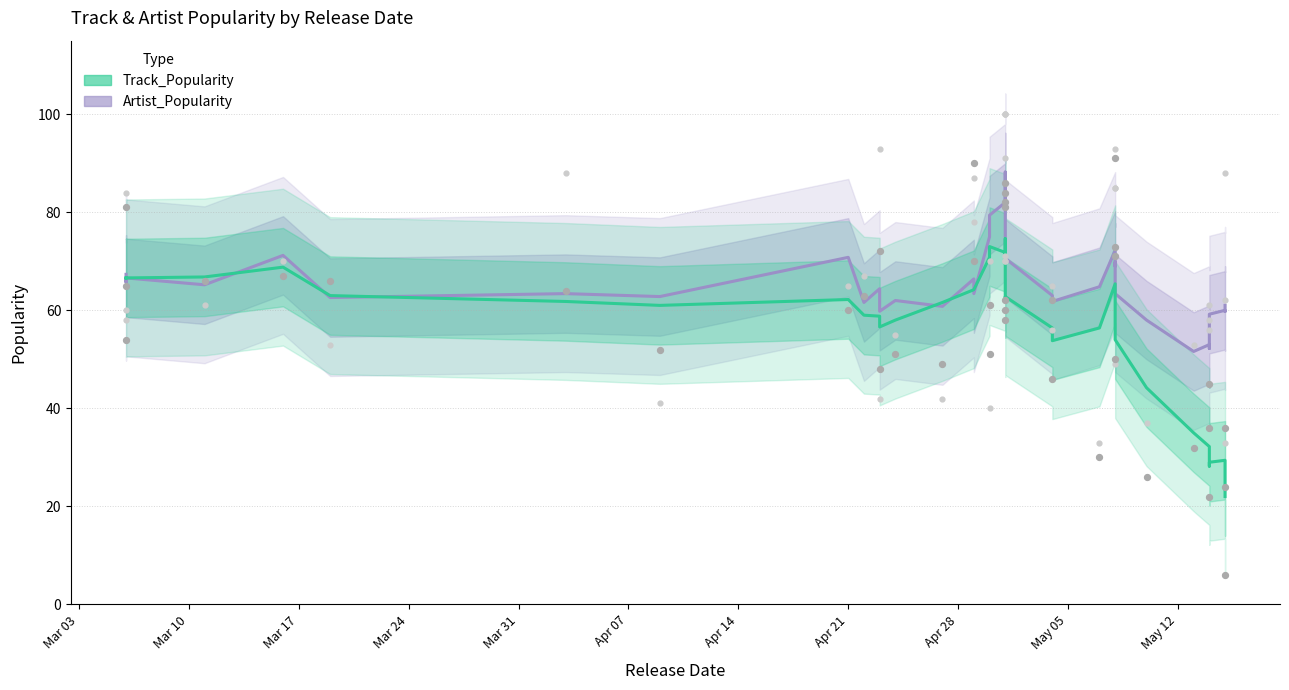

What are all the series names shown in the legend?

Track_Popularity, Artist_Popularity